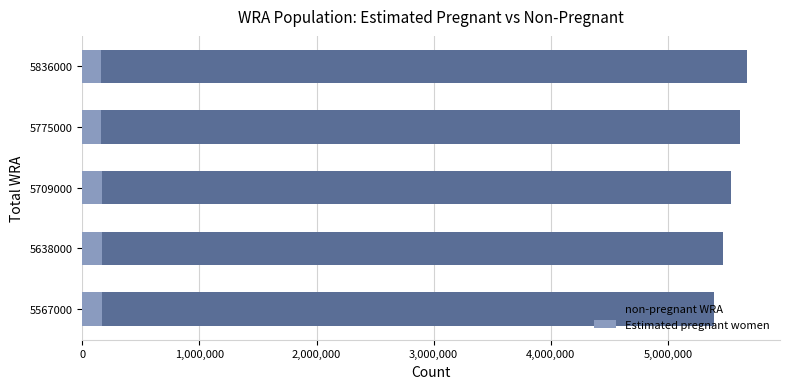

How many data points in non-pregnant WRA are less than 5538636?

2